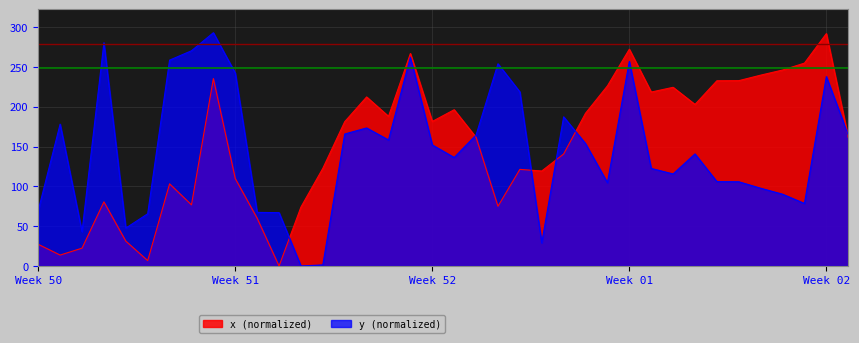

How many data points in x are less than 152?

19